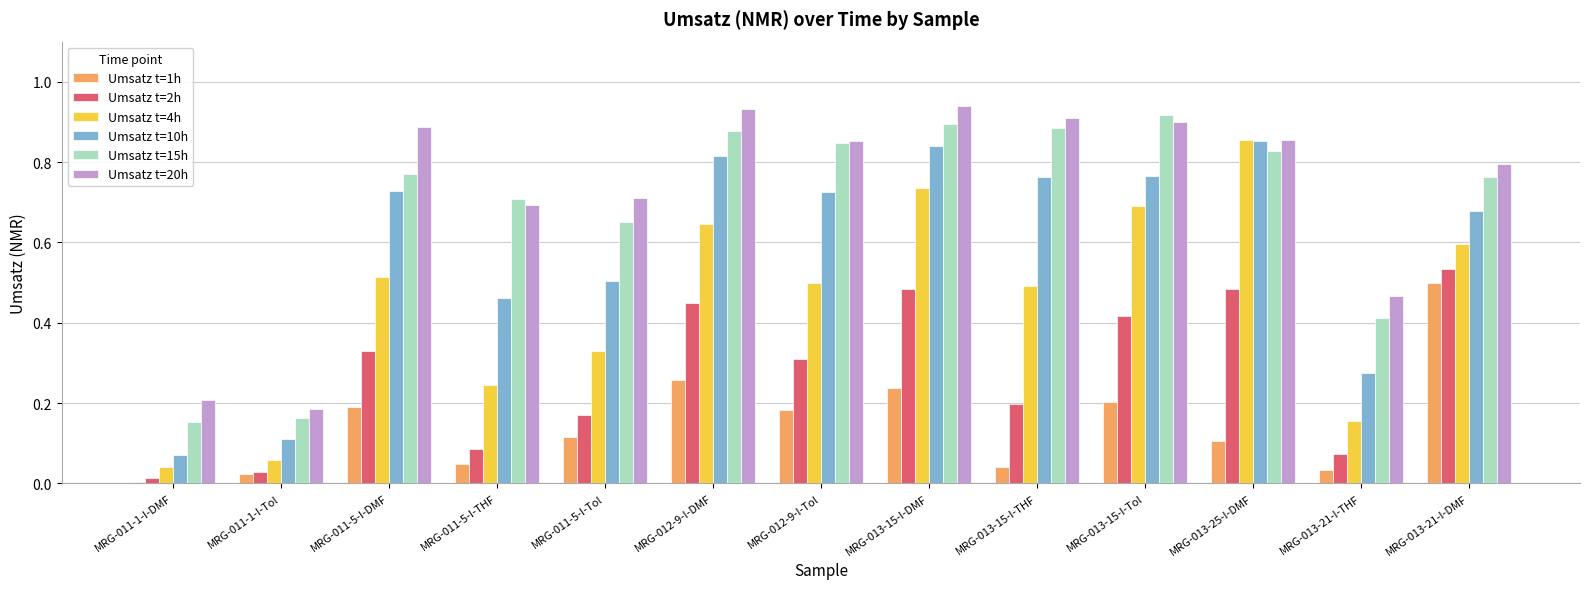

The Umsatz t=15h series shows 0.3 at MRG-011-5-I-THF. True or false?

False